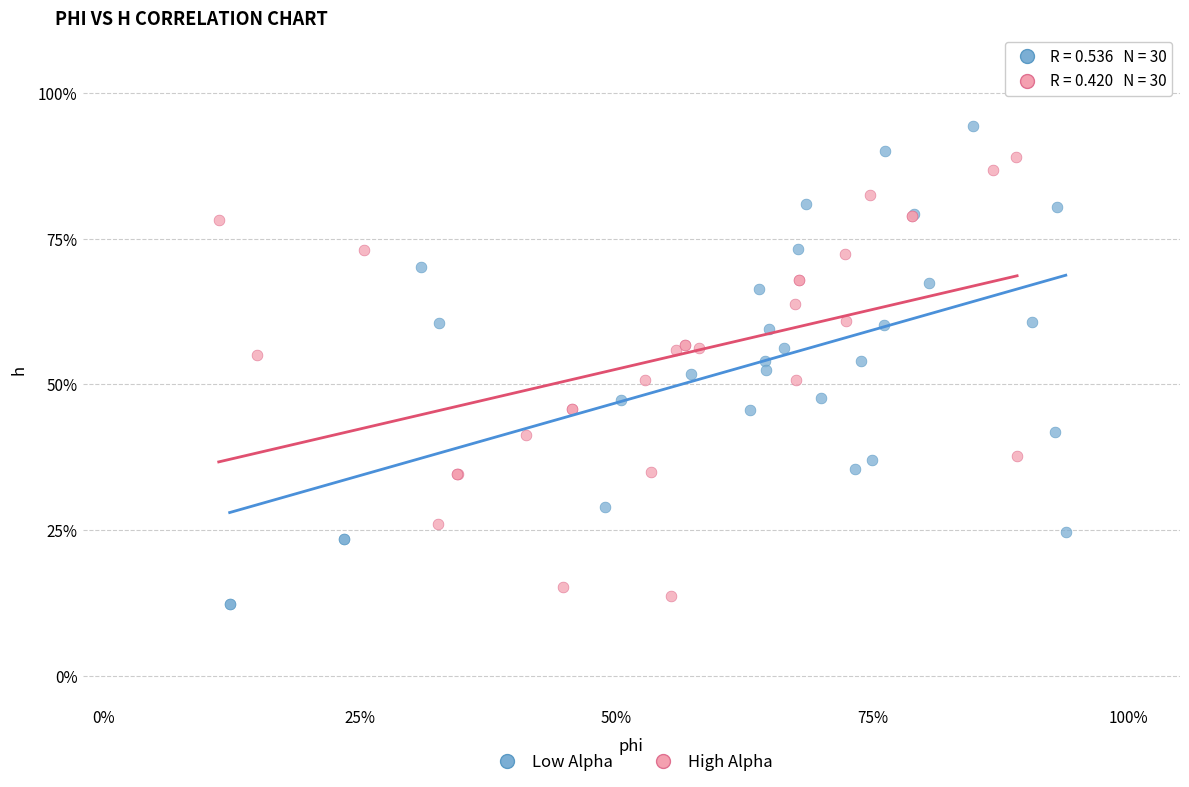

Which series contains the lowest Y value?

Low Alpha